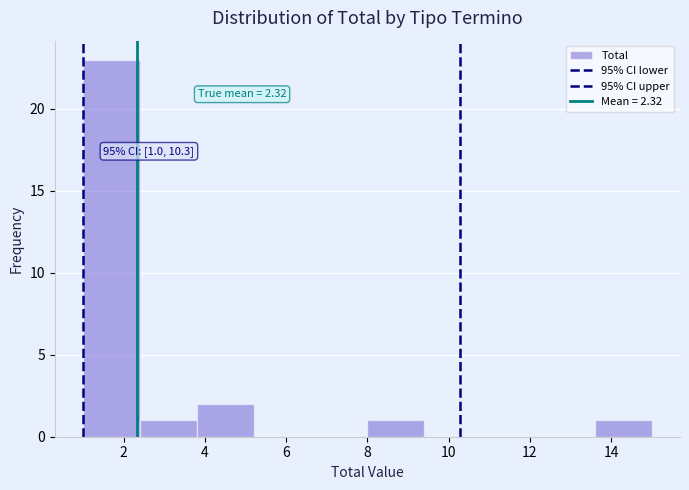

Over which range of the x-axis is the bar tallest?

1.0 to 2.4